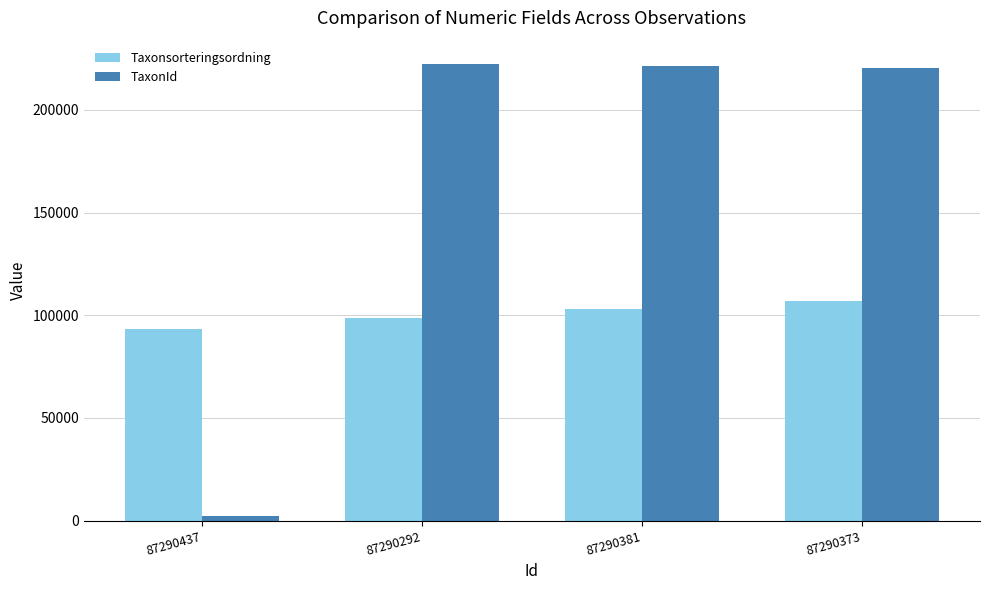

At how many categories does at least one series exceed 156097?

3